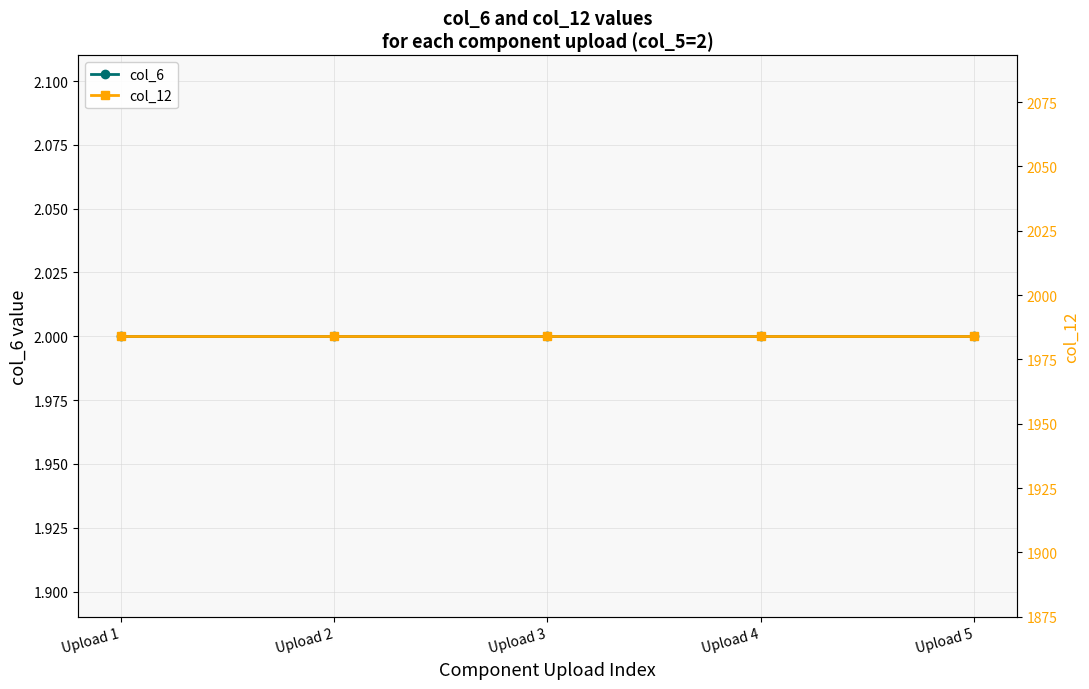

Which category has the lowest value in the col_6 series?

Upload 1